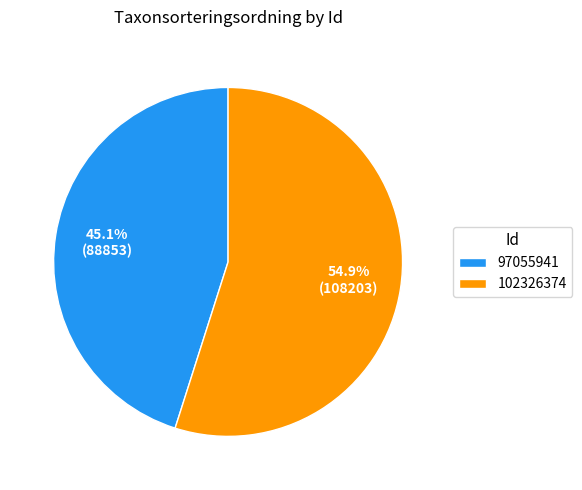

Is it true that 97055941 is 45% of the pie?

True